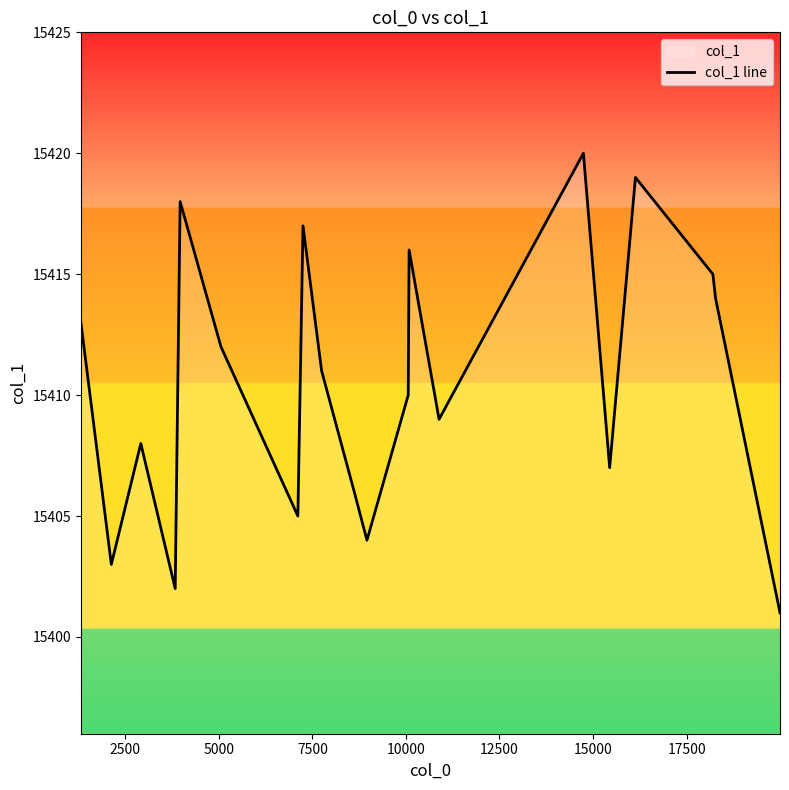

What is the difference between the maximum and minimum values?

19